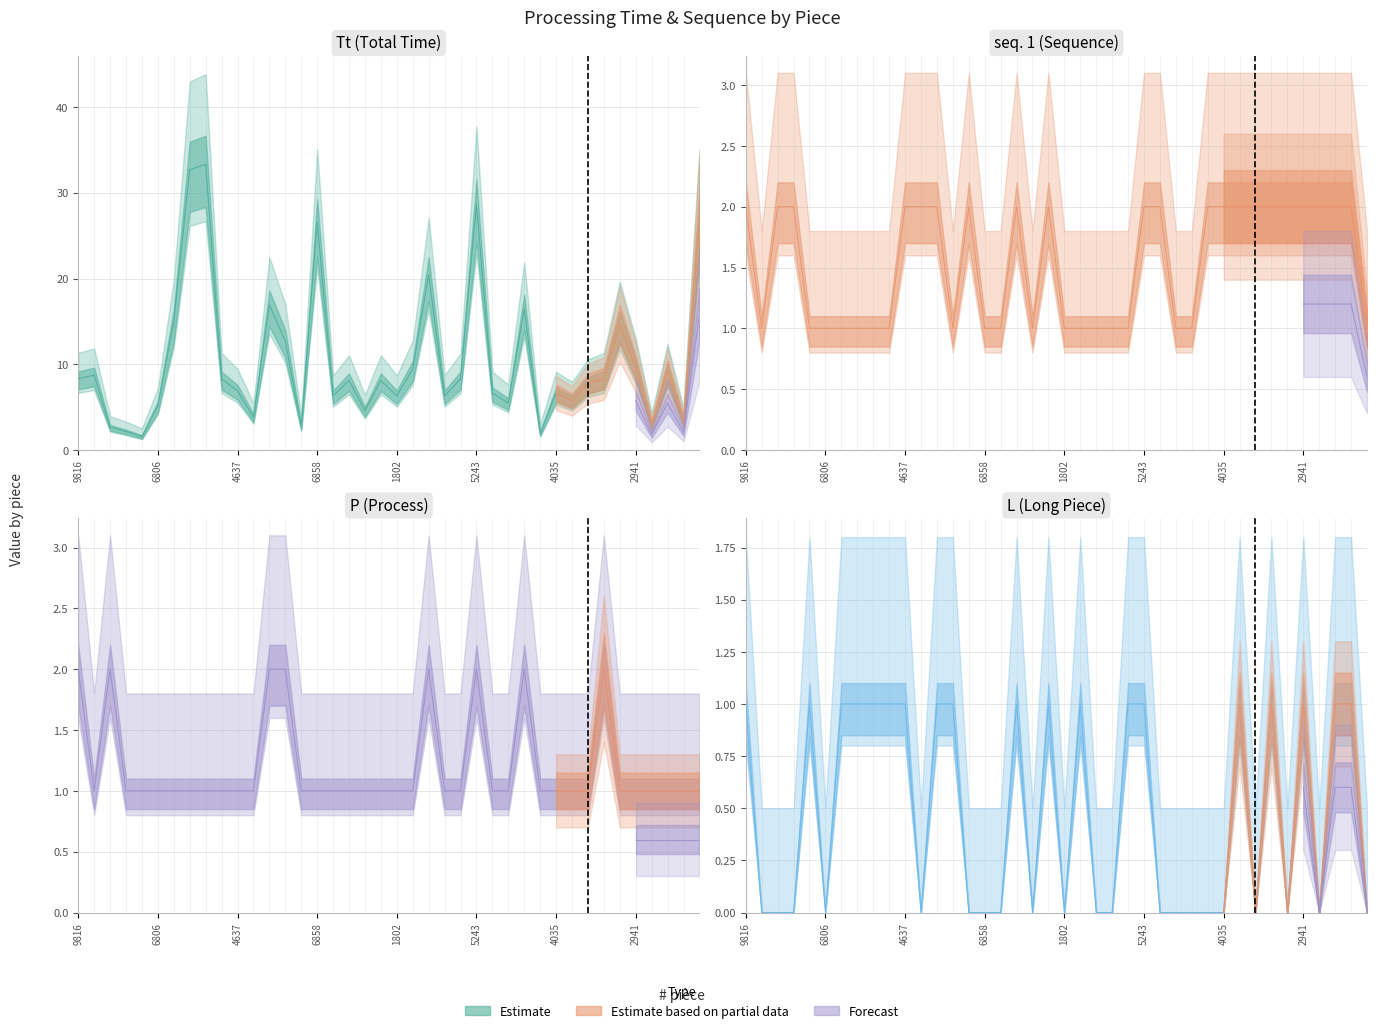

Rank the series by their maximum value, from lowest to highest.

L, seq. 1, P, Tt